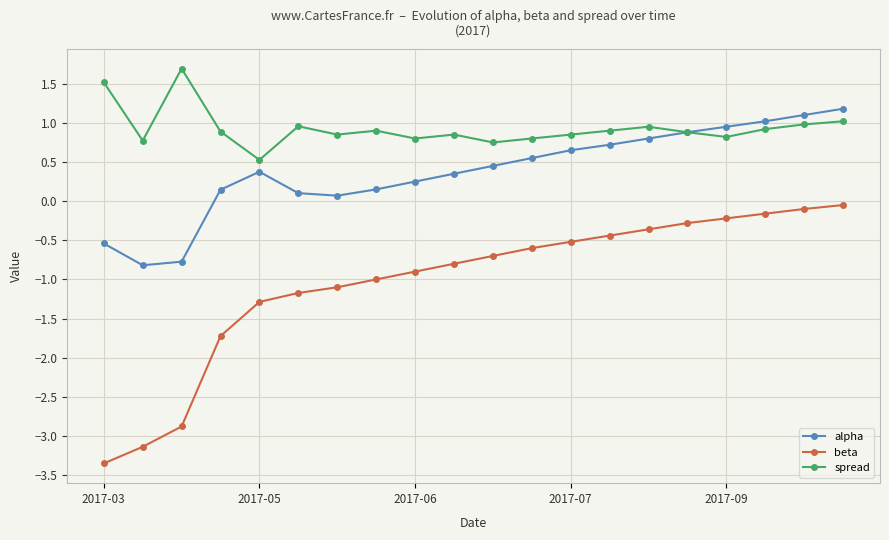

Which series has the largest total across all categories?

spread